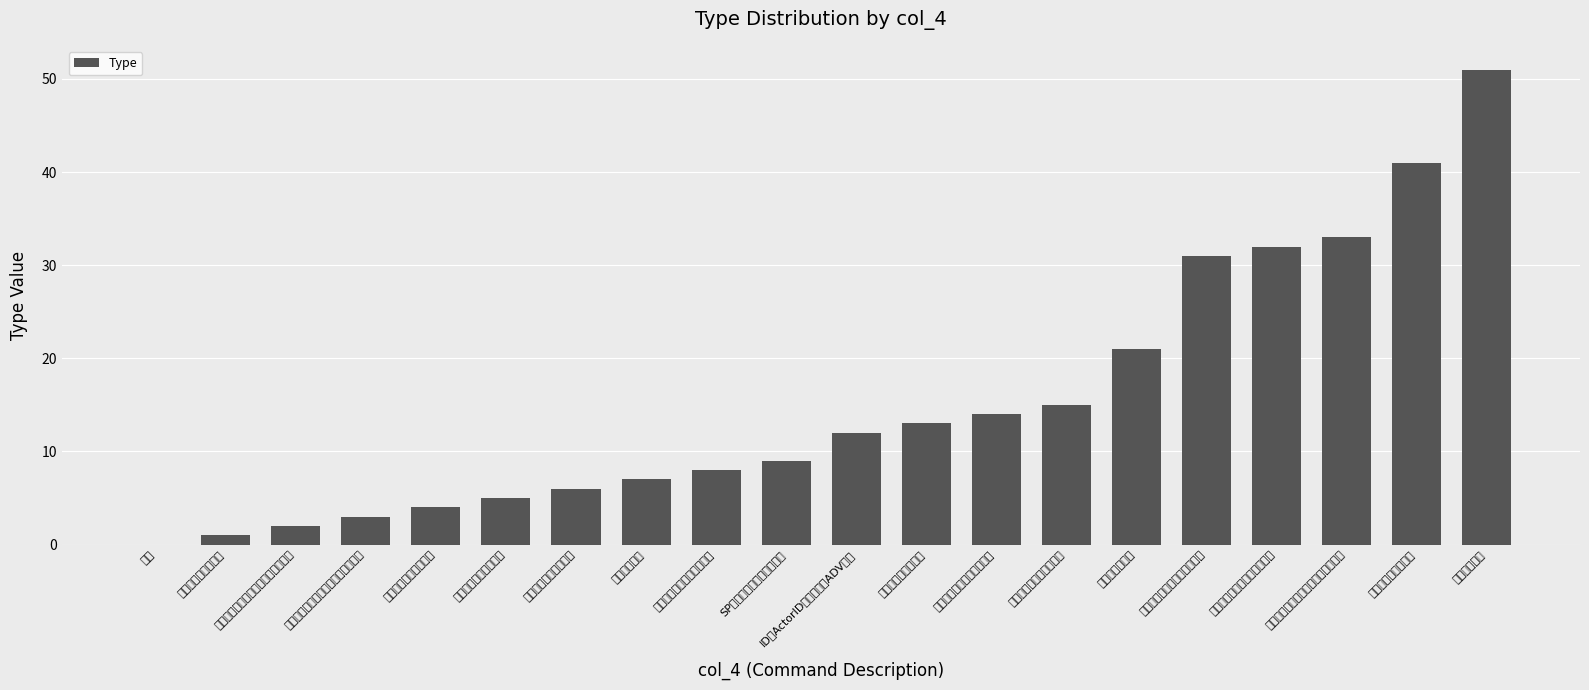

List the labels in order of value, largest first.

ステージ移動, 継承スキル演出開始, 表示残りターンをマスターから取得, ルート分岐敵グループを生成, ルート分岐でステージに移動, ステージクリア, ルート分岐ステージ移動, ルート分岐パラメータ設定, ルート分岐イベント, IDにActorIDを加算してADV再生, SPを消費しないと進まない, ボスの選択番号を設定する, セーブを行う, 仲間を選んで加入する, アルカナフラグを管理, 隷従属度フラグを管理, 全員コマンドを選ばないと進まない, バトルをチュートリアルで固定する, コマンドを制限する, なし